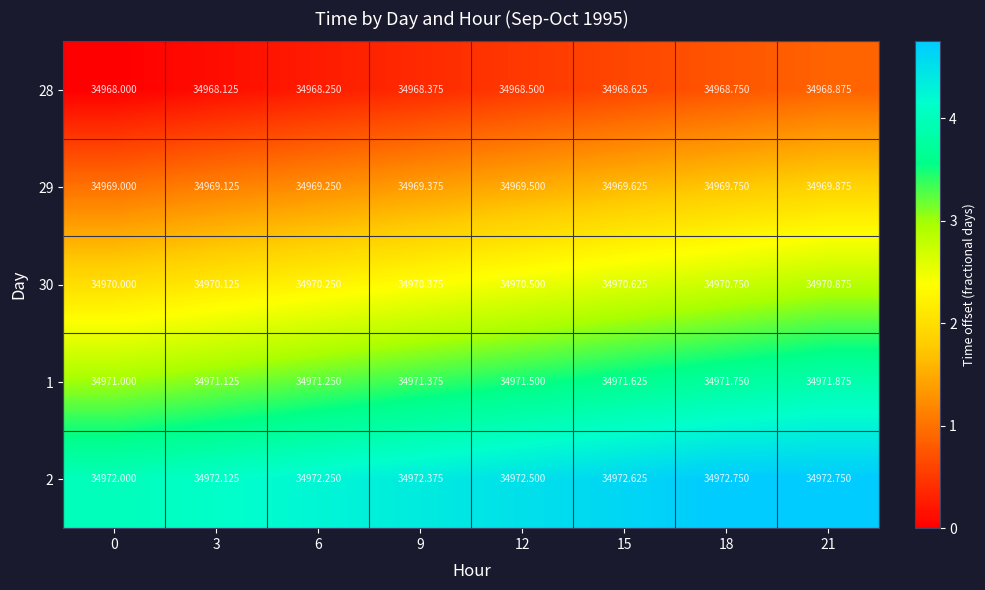

List the series in order of their overall mean, lowest first.

28, 29, 30, 1, 2